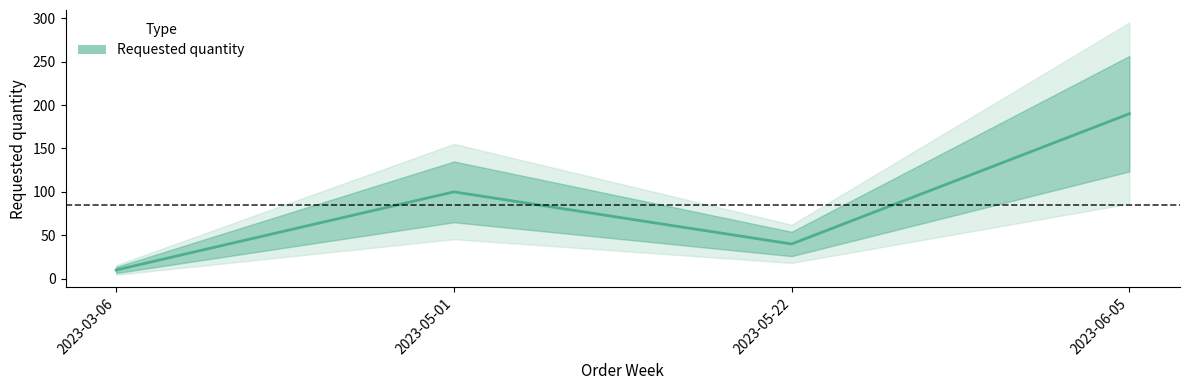

List the labels in order of value, largest first.

2023-06-05, 2023-05-01, 2023-05-22, 2023-03-06